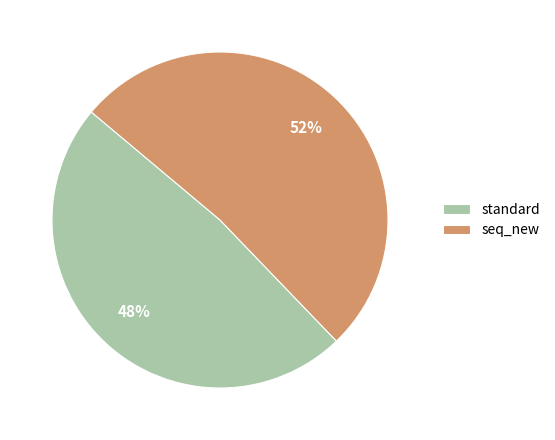

What is the majority slice?

seq_new